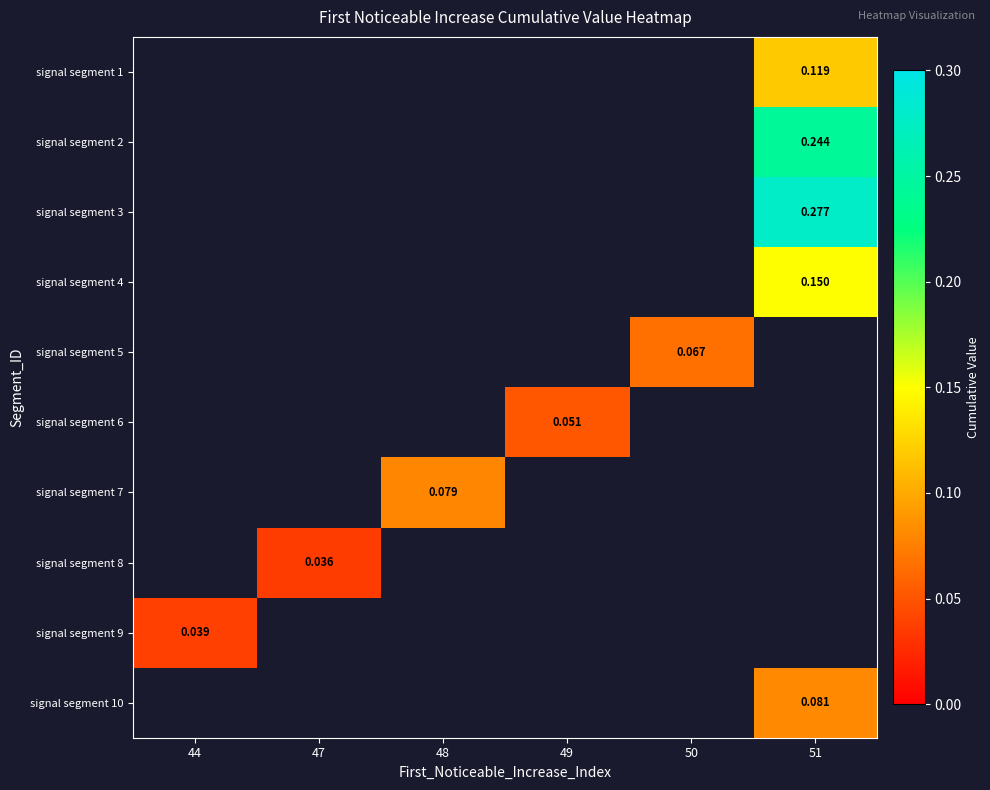

The signal segment 7 series shows 0.1 at 48. True or false?

False